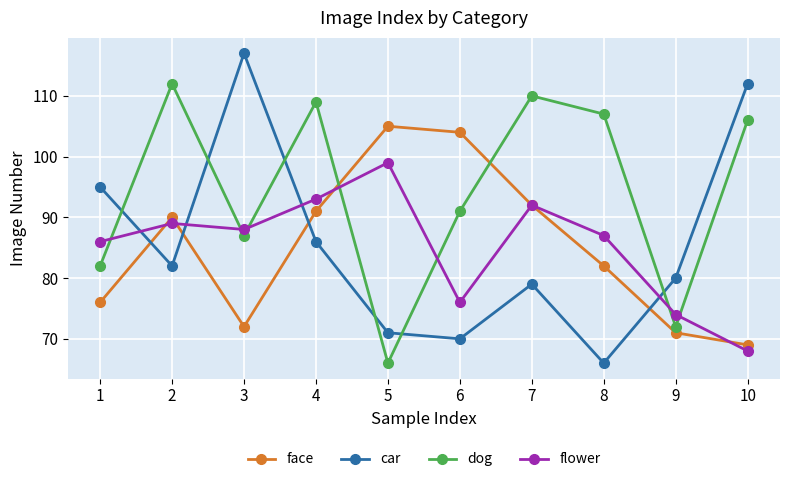

What is the difference between the maximum and minimum values in the flower series?

31